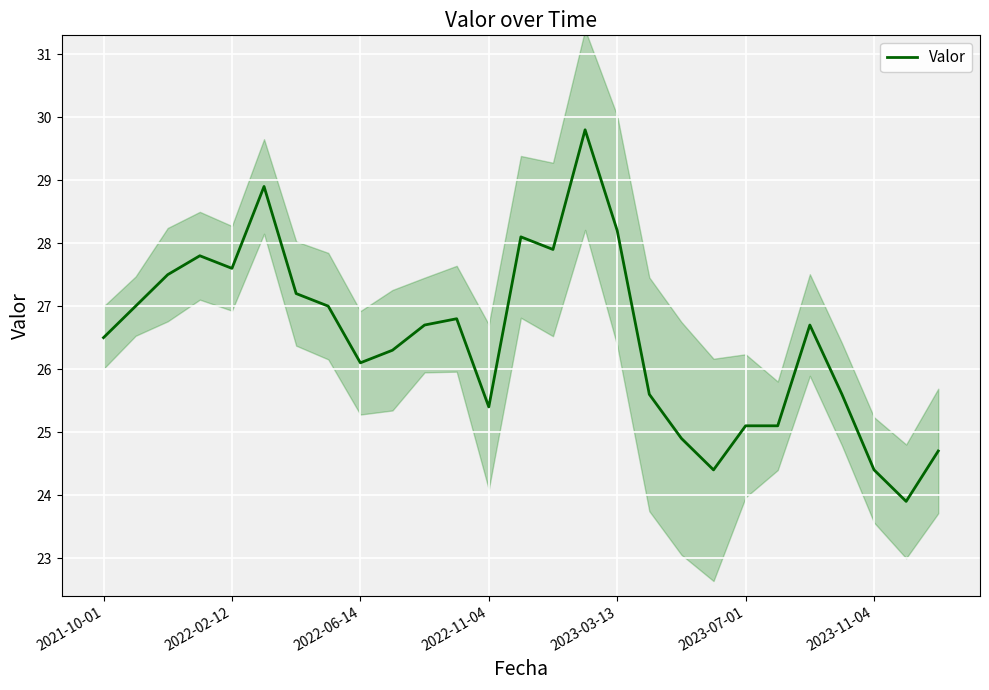

What position from the left is 18?

19